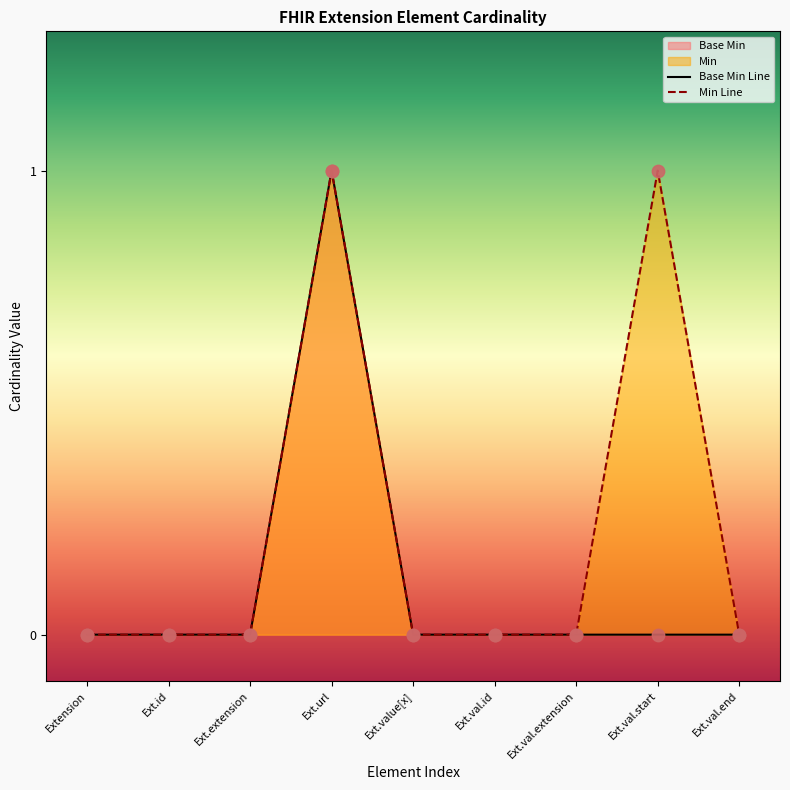

Which series has the largest Y range (max minus min)?

Base Min Line